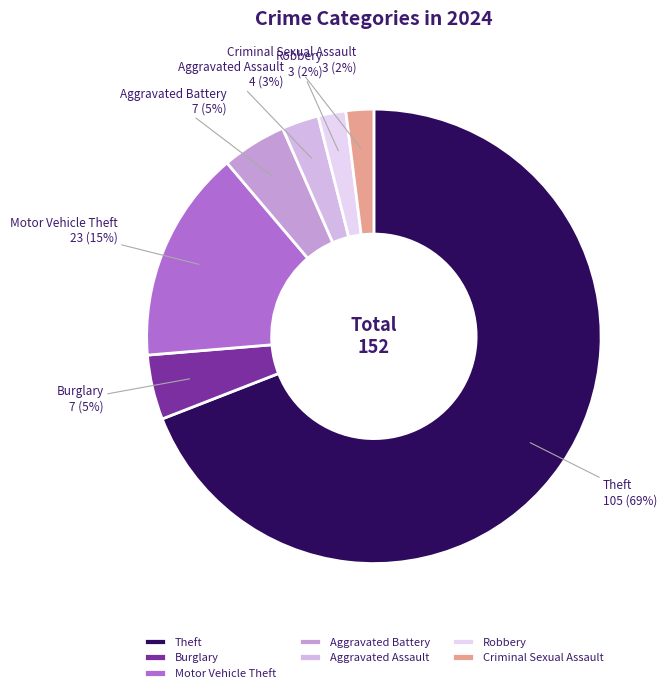

Do Burglary and Aggravated Assault together represent more than half of the pie?

No